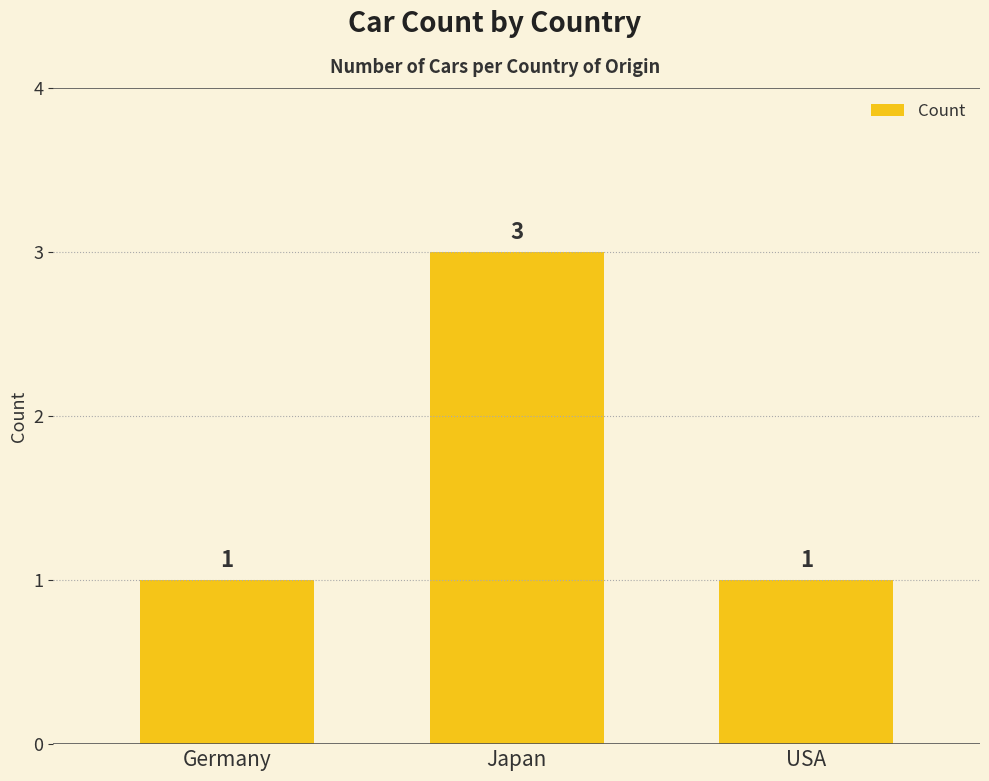

Reading right to left, transcribe all the data shown in this chart.

USA=1	Japan=3	Germany=1